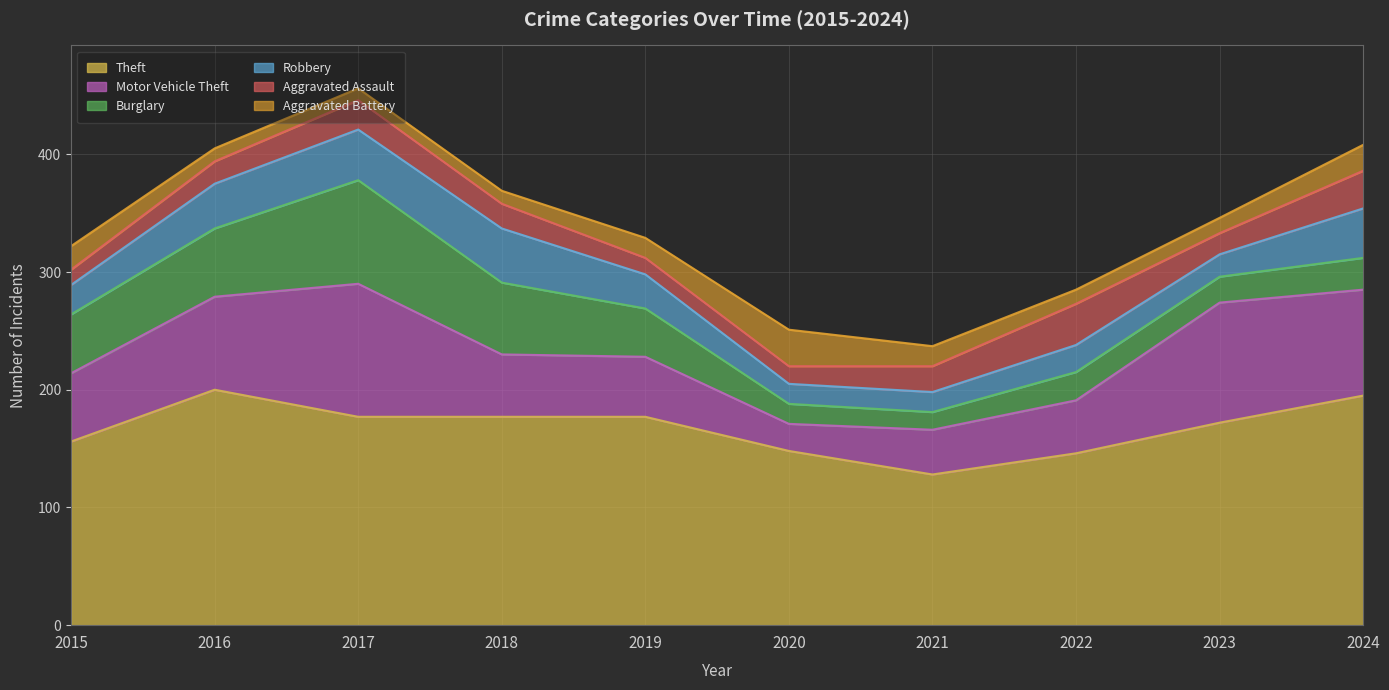

True or false: Robbery has a value of 44 at 2019.

False